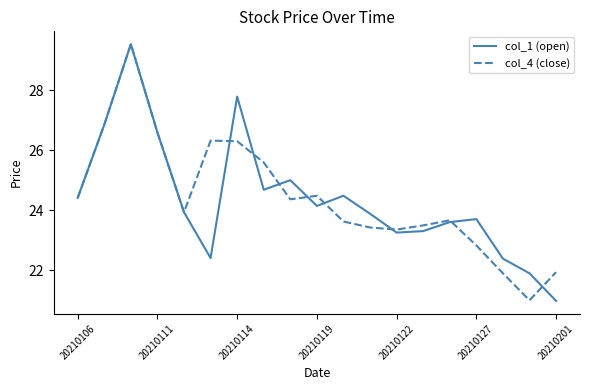

What is the maximum value for col_1 (open)?

29.5